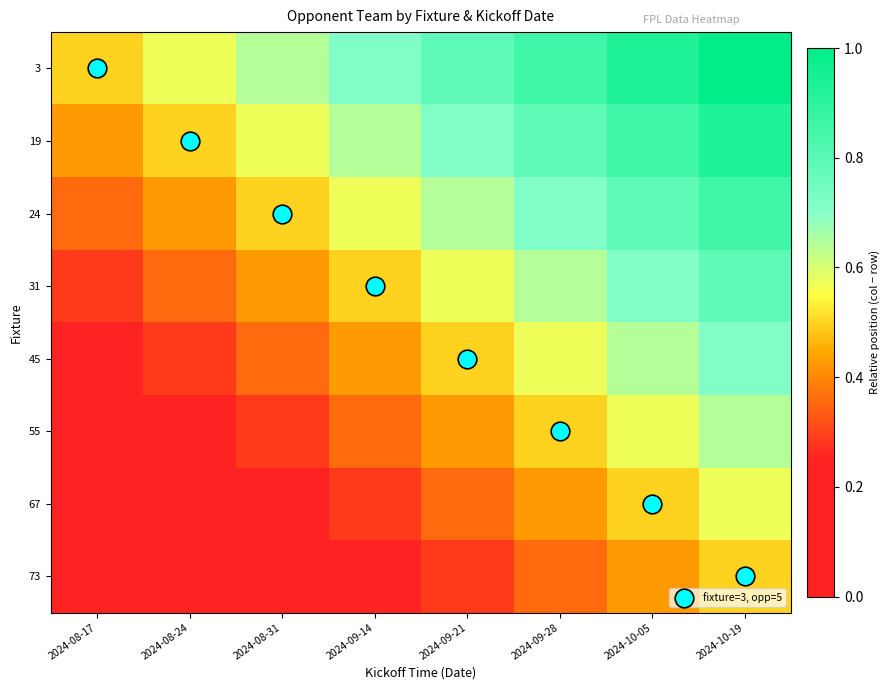

Is it true that 67 equals 0.4 at 2024-09-21?

True